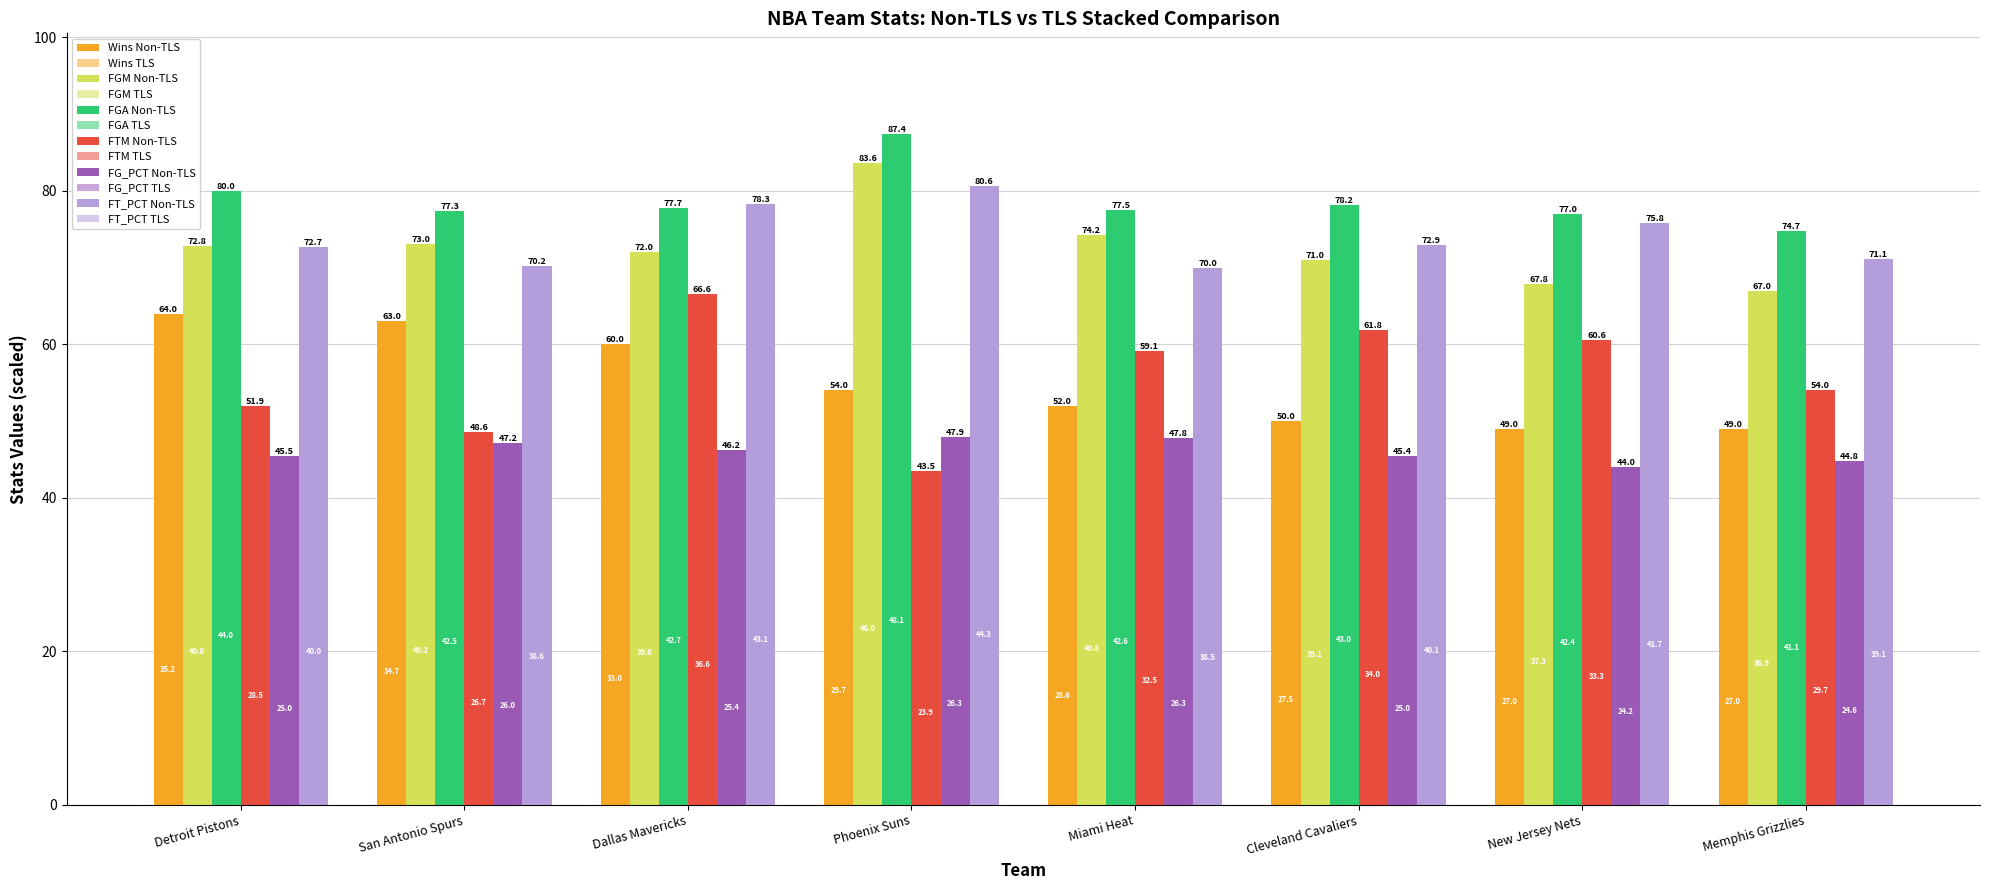

Reading left to right, extract all data points from this chart.

Wins: Detroit Pistons=64.0	San Antonio Spurs=63.0	Dallas Mavericks=60.0	Phoenix Suns=54.0	Miami Heat=52.0	Cleveland Cavaliers=50.0	New Jersey Nets=49.0	Memphis Grizzlies=49.0
FGM: Detroit Pistons=72.8	San Antonio Spurs=73.0	Dallas Mavericks=72.0	Phoenix Suns=83.6	Miami Heat=74.2	Cleveland Cavaliers=71.0	New Jersey Nets=67.8	Memphis Grizzlies=67.0
FGA: Detroit Pistons=80.0	San Antonio Spurs=77.3	Dallas Mavericks=77.7	Phoenix Suns=87.4	Miami Heat=77.5	Cleveland Cavaliers=78.2	New Jersey Nets=77.0	Memphis Grizzlies=74.7
FTM: Detroit Pistons=28.5	San Antonio Spurs=26.7	Dallas Mavericks=36.6	Phoenix Suns=23.9	Miami Heat=32.5	Cleveland Cavaliers=34.0	New Jersey Nets=33.3	Memphis Grizzlies=29.7
FG_PCT: Detroit Pistons=45.5	San Antonio Spurs=47.2	Dallas Mavericks=46.2	Phoenix Suns=47.9	Miami Heat=47.8	Cleveland Cavaliers=45.4	New Jersey Nets=44.0	Memphis Grizzlies=44.8
FT_PCT: Detroit Pistons=72.7	San Antonio Spurs=70.2	Dallas Mavericks=78.3	Phoenix Suns=80.6	Miami Heat=70.0	Cleveland Cavaliers=72.9	New Jersey Nets=75.8	Memphis Grizzlies=71.1